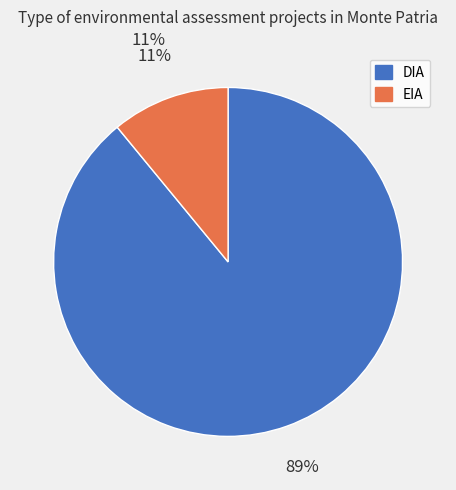

What is the total percentage of DIA and EIA?

100.0%